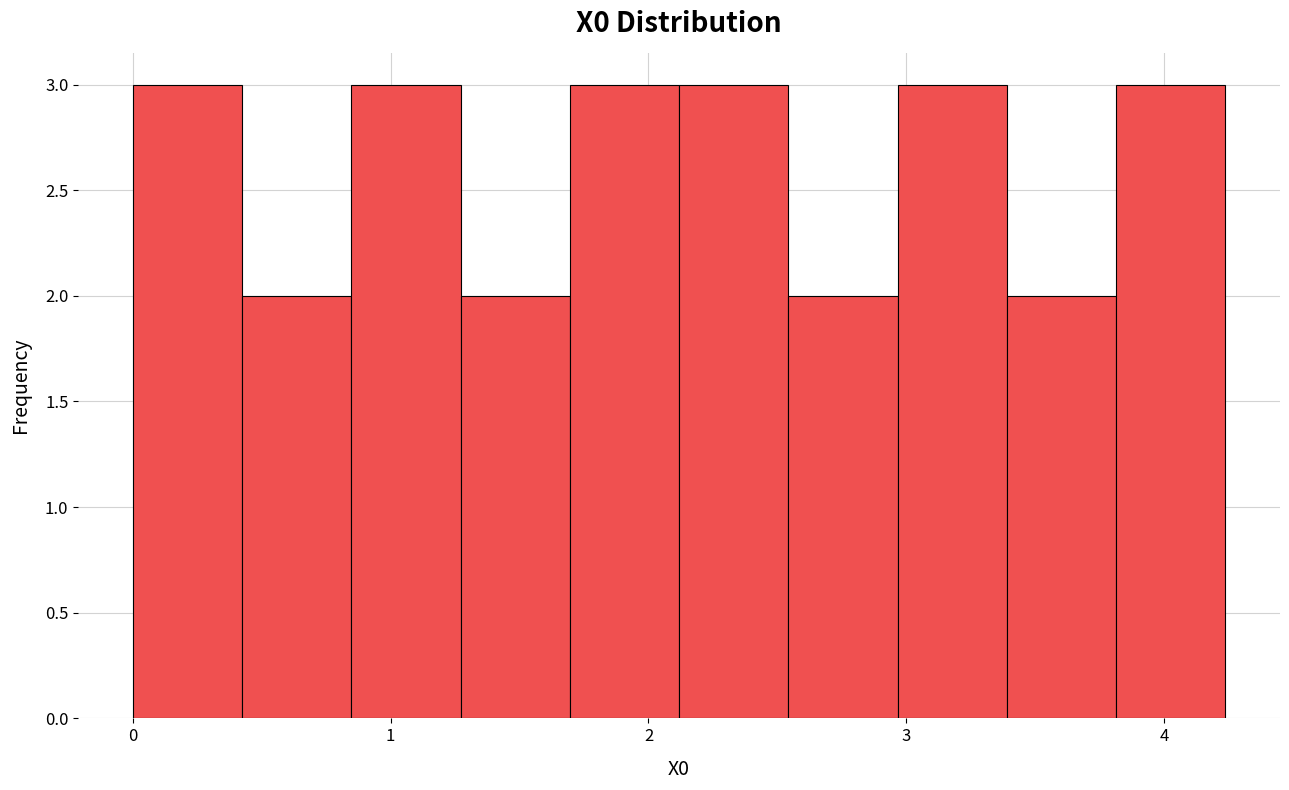

What is the height of the bar covering 3.8 to 4.2 on the x-axis? Neither the bar edges nor the heights are printed on the chart, so give them approximately, as read against the axes.

3